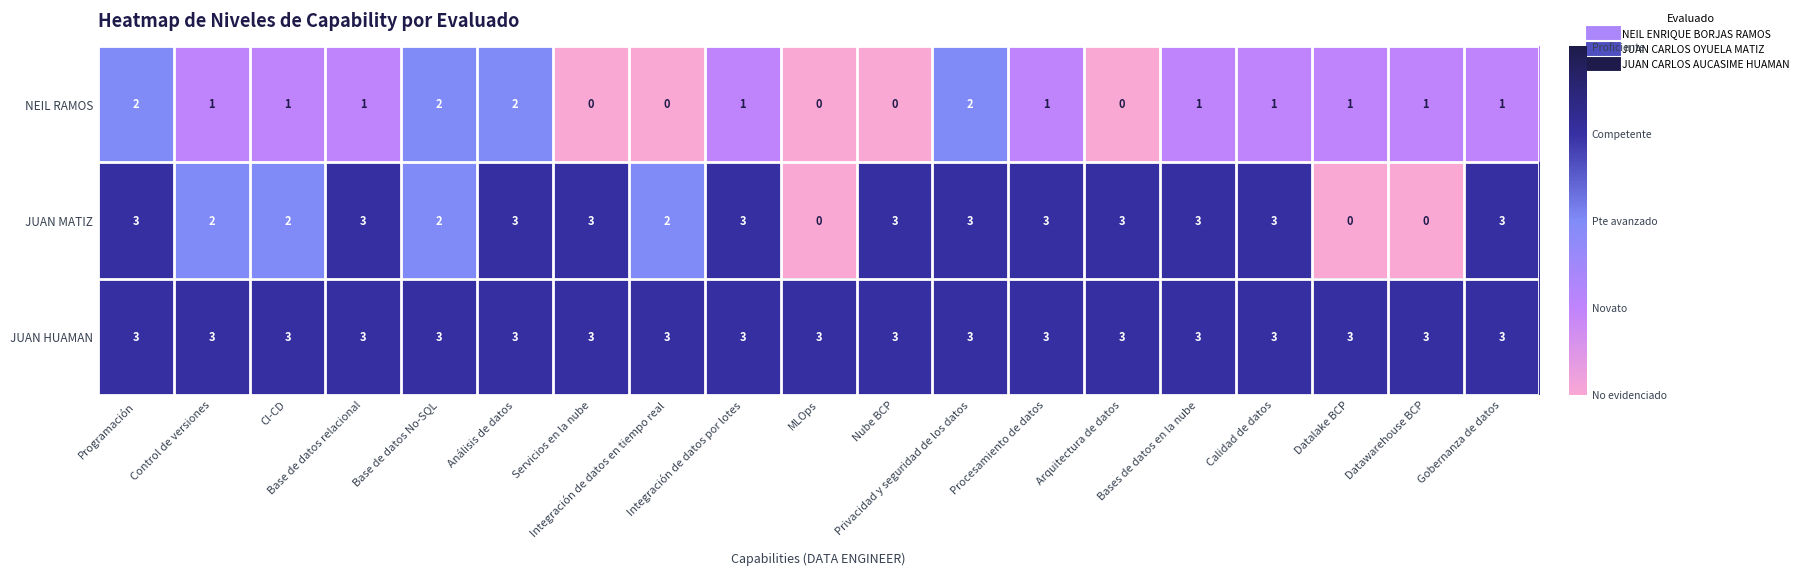

Count the JUAN MATIZ values in the range 2 to 3.

16